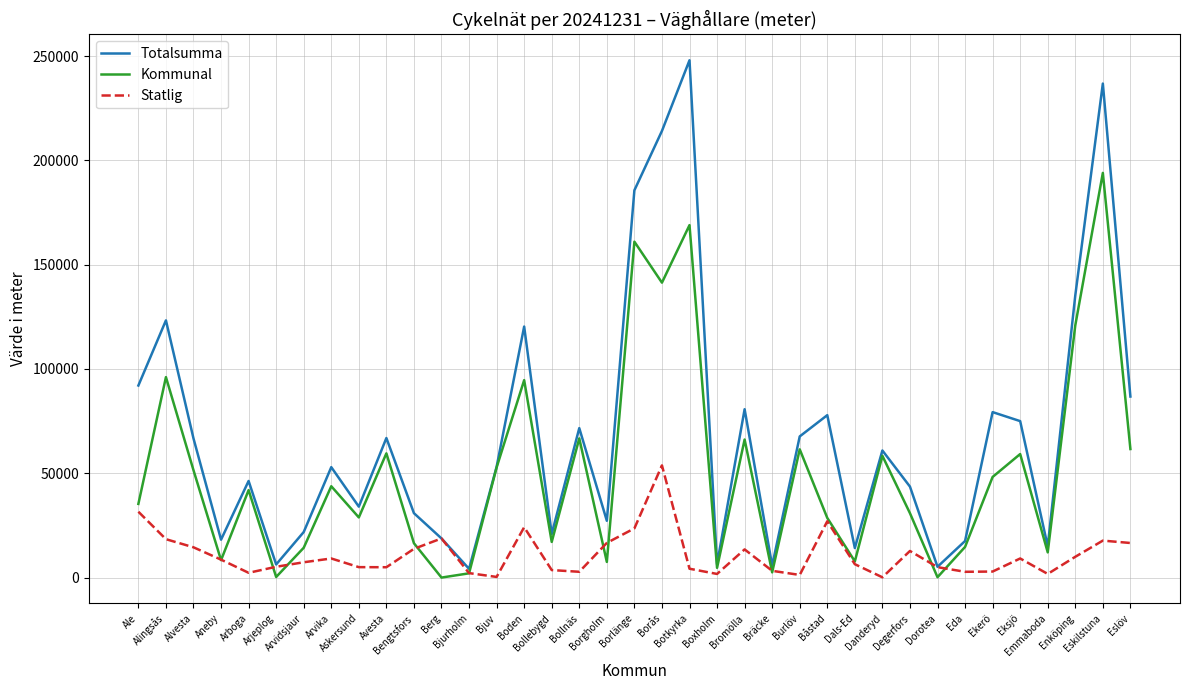

Rank the series by their average value, from highest to lowest.

Totalsumma, Kommunal, Statlig